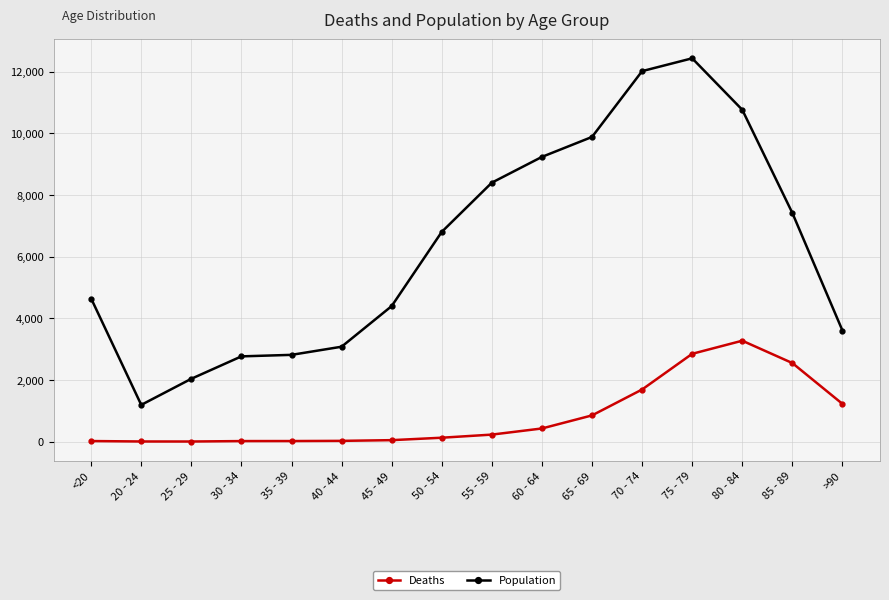

The value of Deaths at 80 - 84 is 4740. True or false?

False